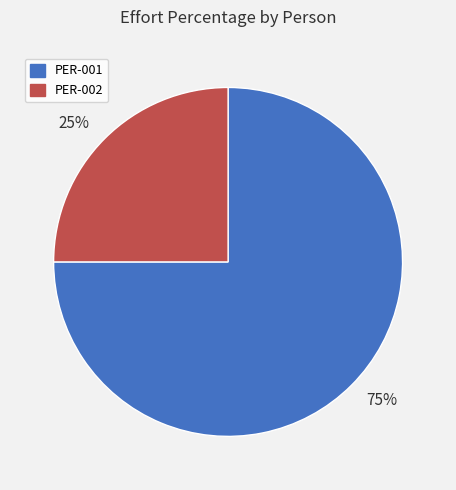

Is the sum of 25% and 75% greater than half?

Yes